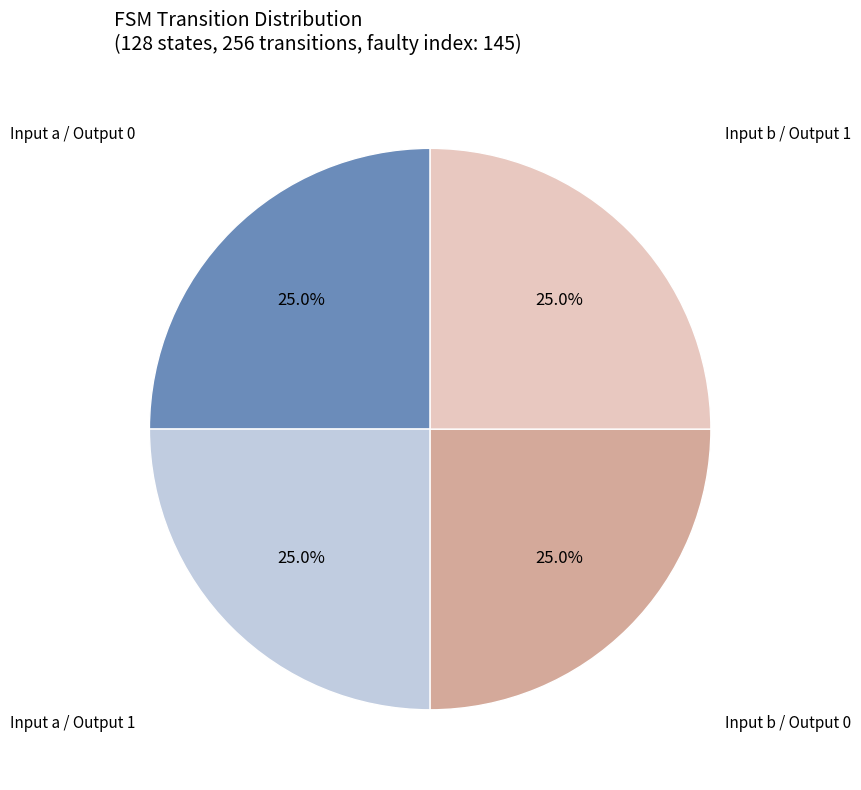

Is there a majority slice in this chart?

No